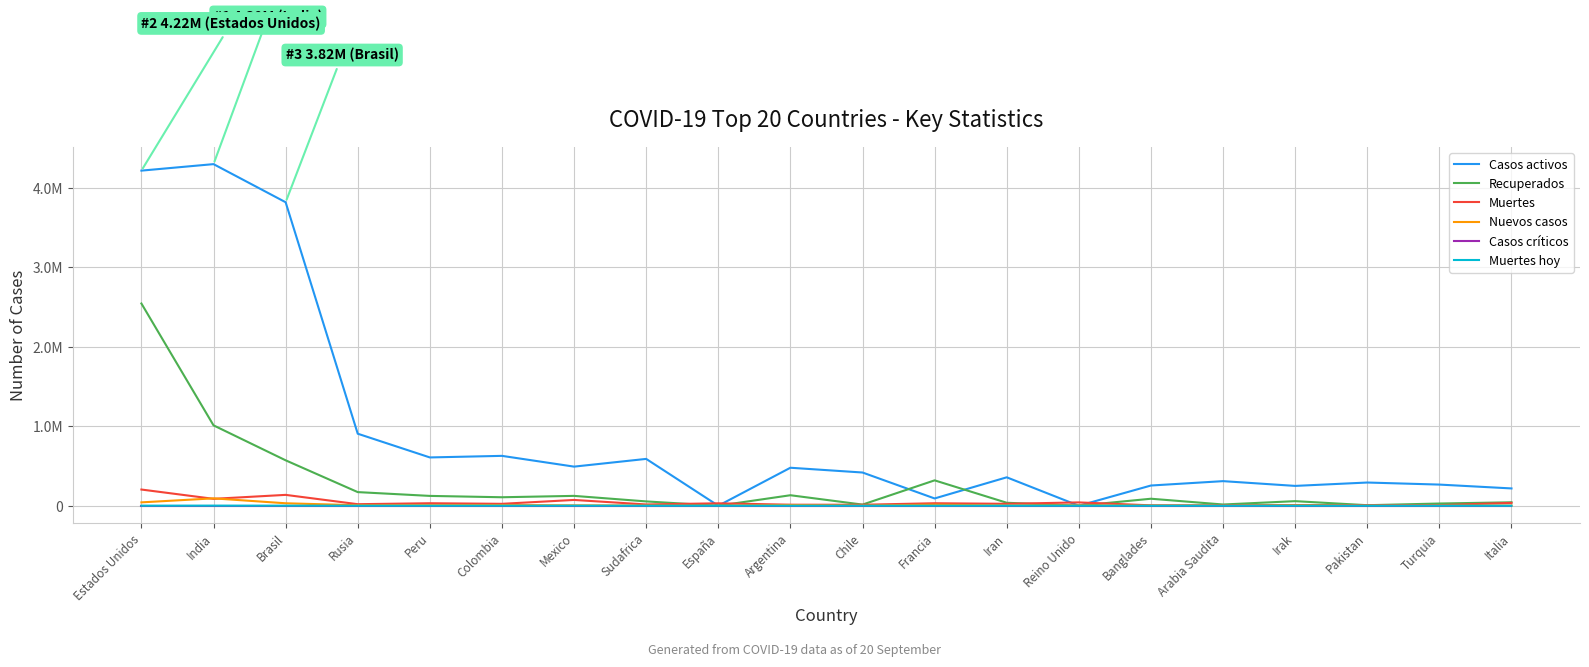

True or false: Recuperados has a value of 11741 at Pakistan.

False